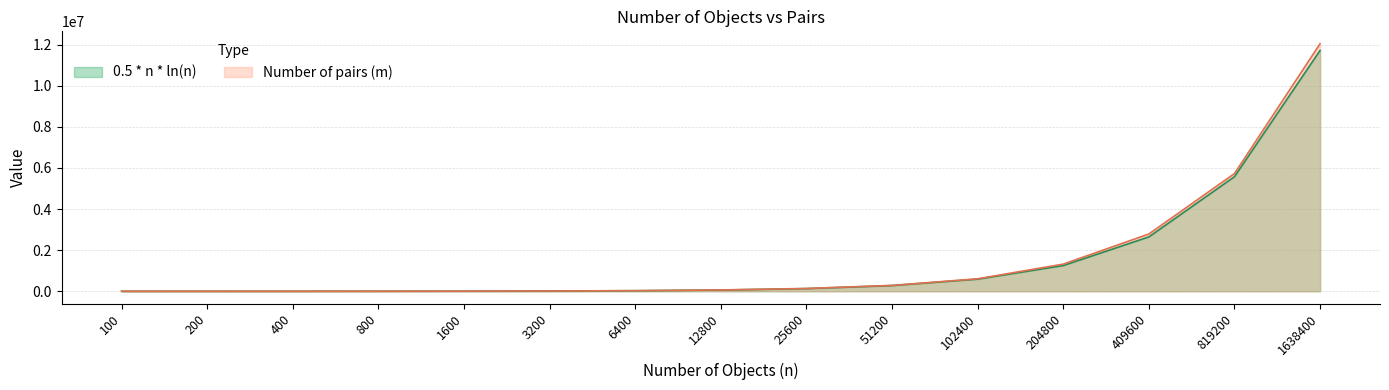

What is the difference between the maximum and minimum values in the Number of pairs (m) series?

12048221.0